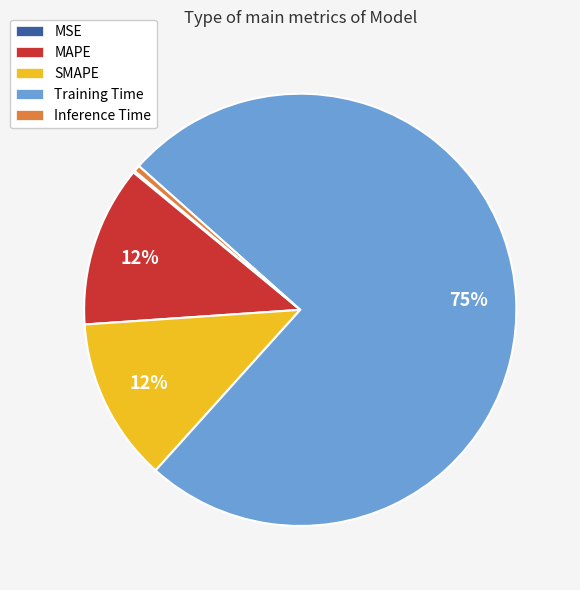

What percentage is the MAPE slice, to the nearest percent?

12%